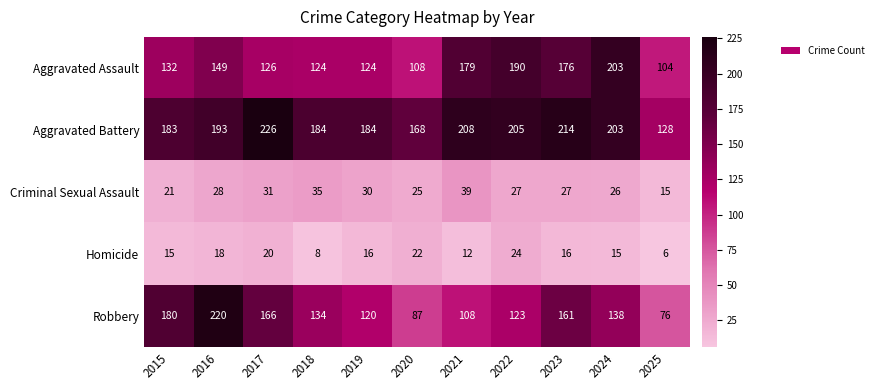

The value of Aggravated Battery at 2017 is 115. True or false?

False